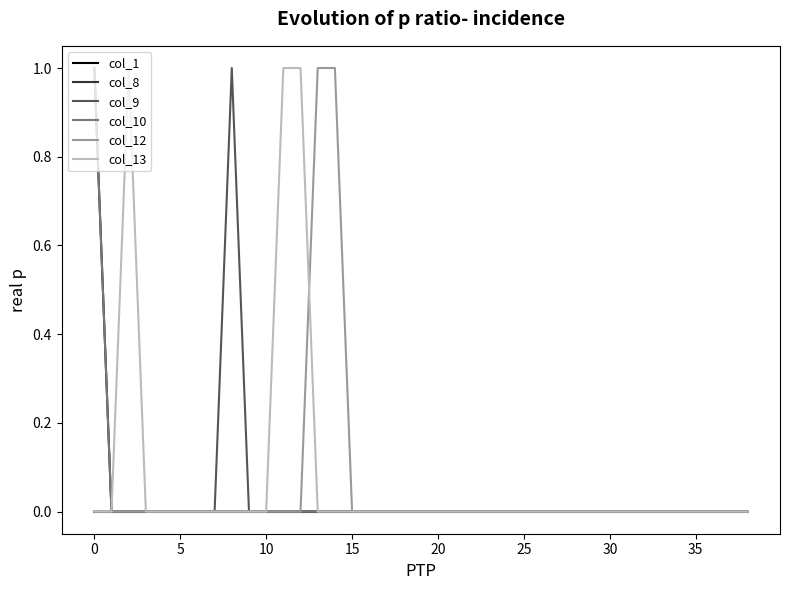

True or false: col_1 and col_12 cross at least once.

False